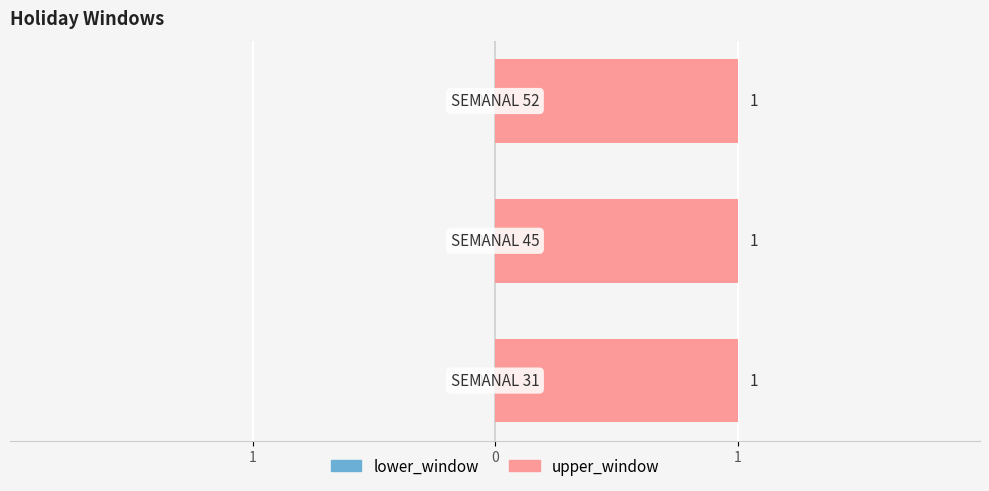

Where is lower_window nearest to the value 0?

SEMANAL 31